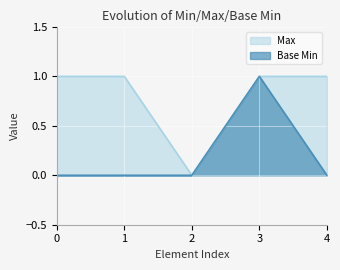

How many positive values does the Base Min series have?

1